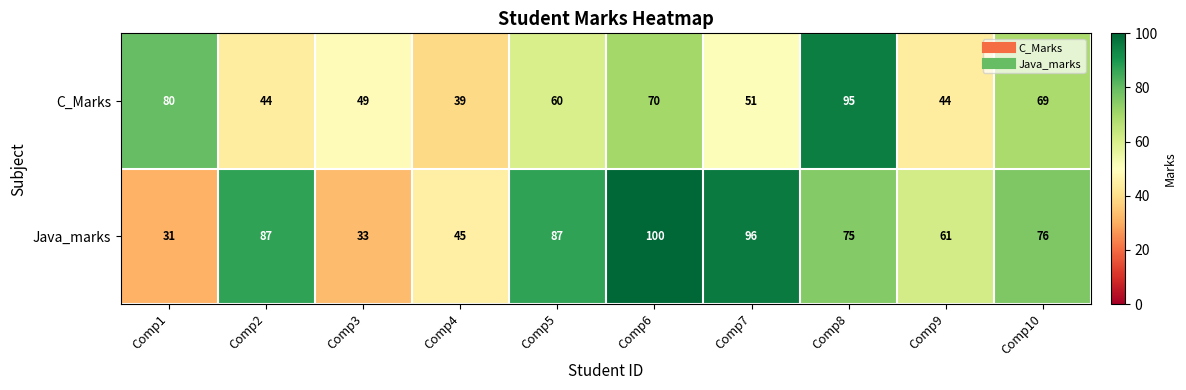

What value does the Java_marks series have at Comp3?

33